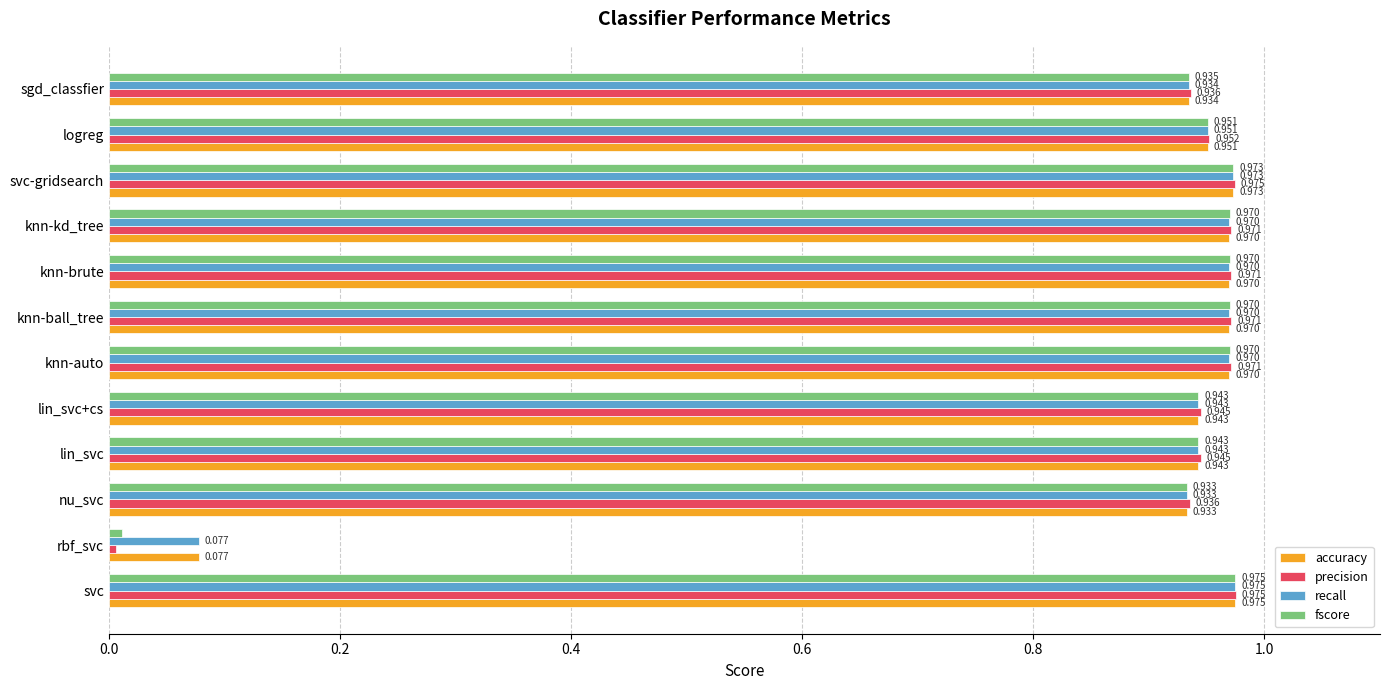

At how many categories does at least one series exceed 0?

12